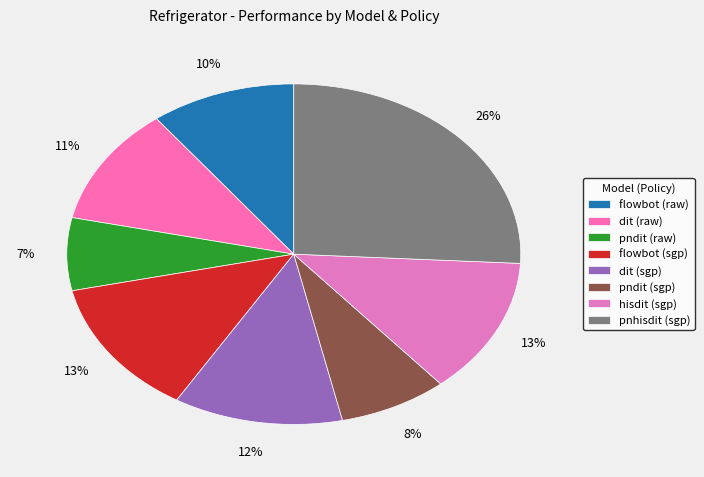

To the nearest percent, what is the difference between the pnhisdit (sgp) and dit (raw) slice percentages?

15%